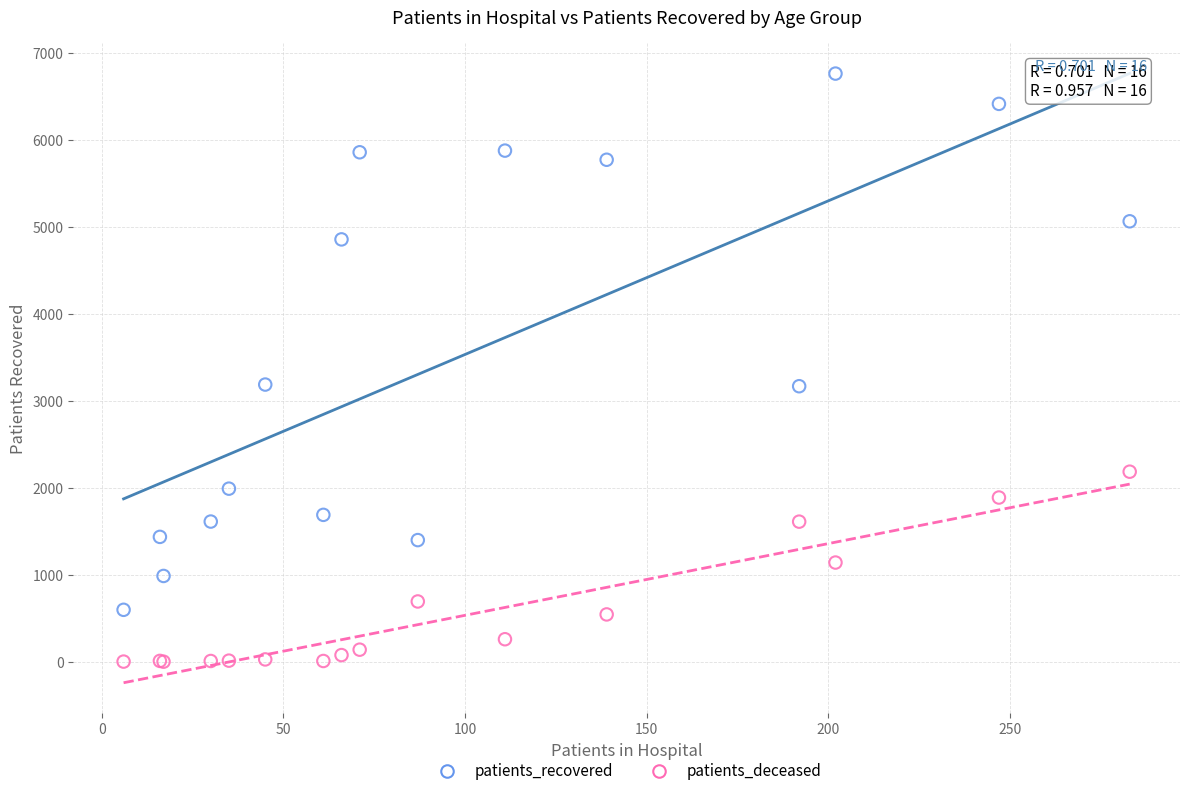

Which series contains the highest Y value?

patients_recovered